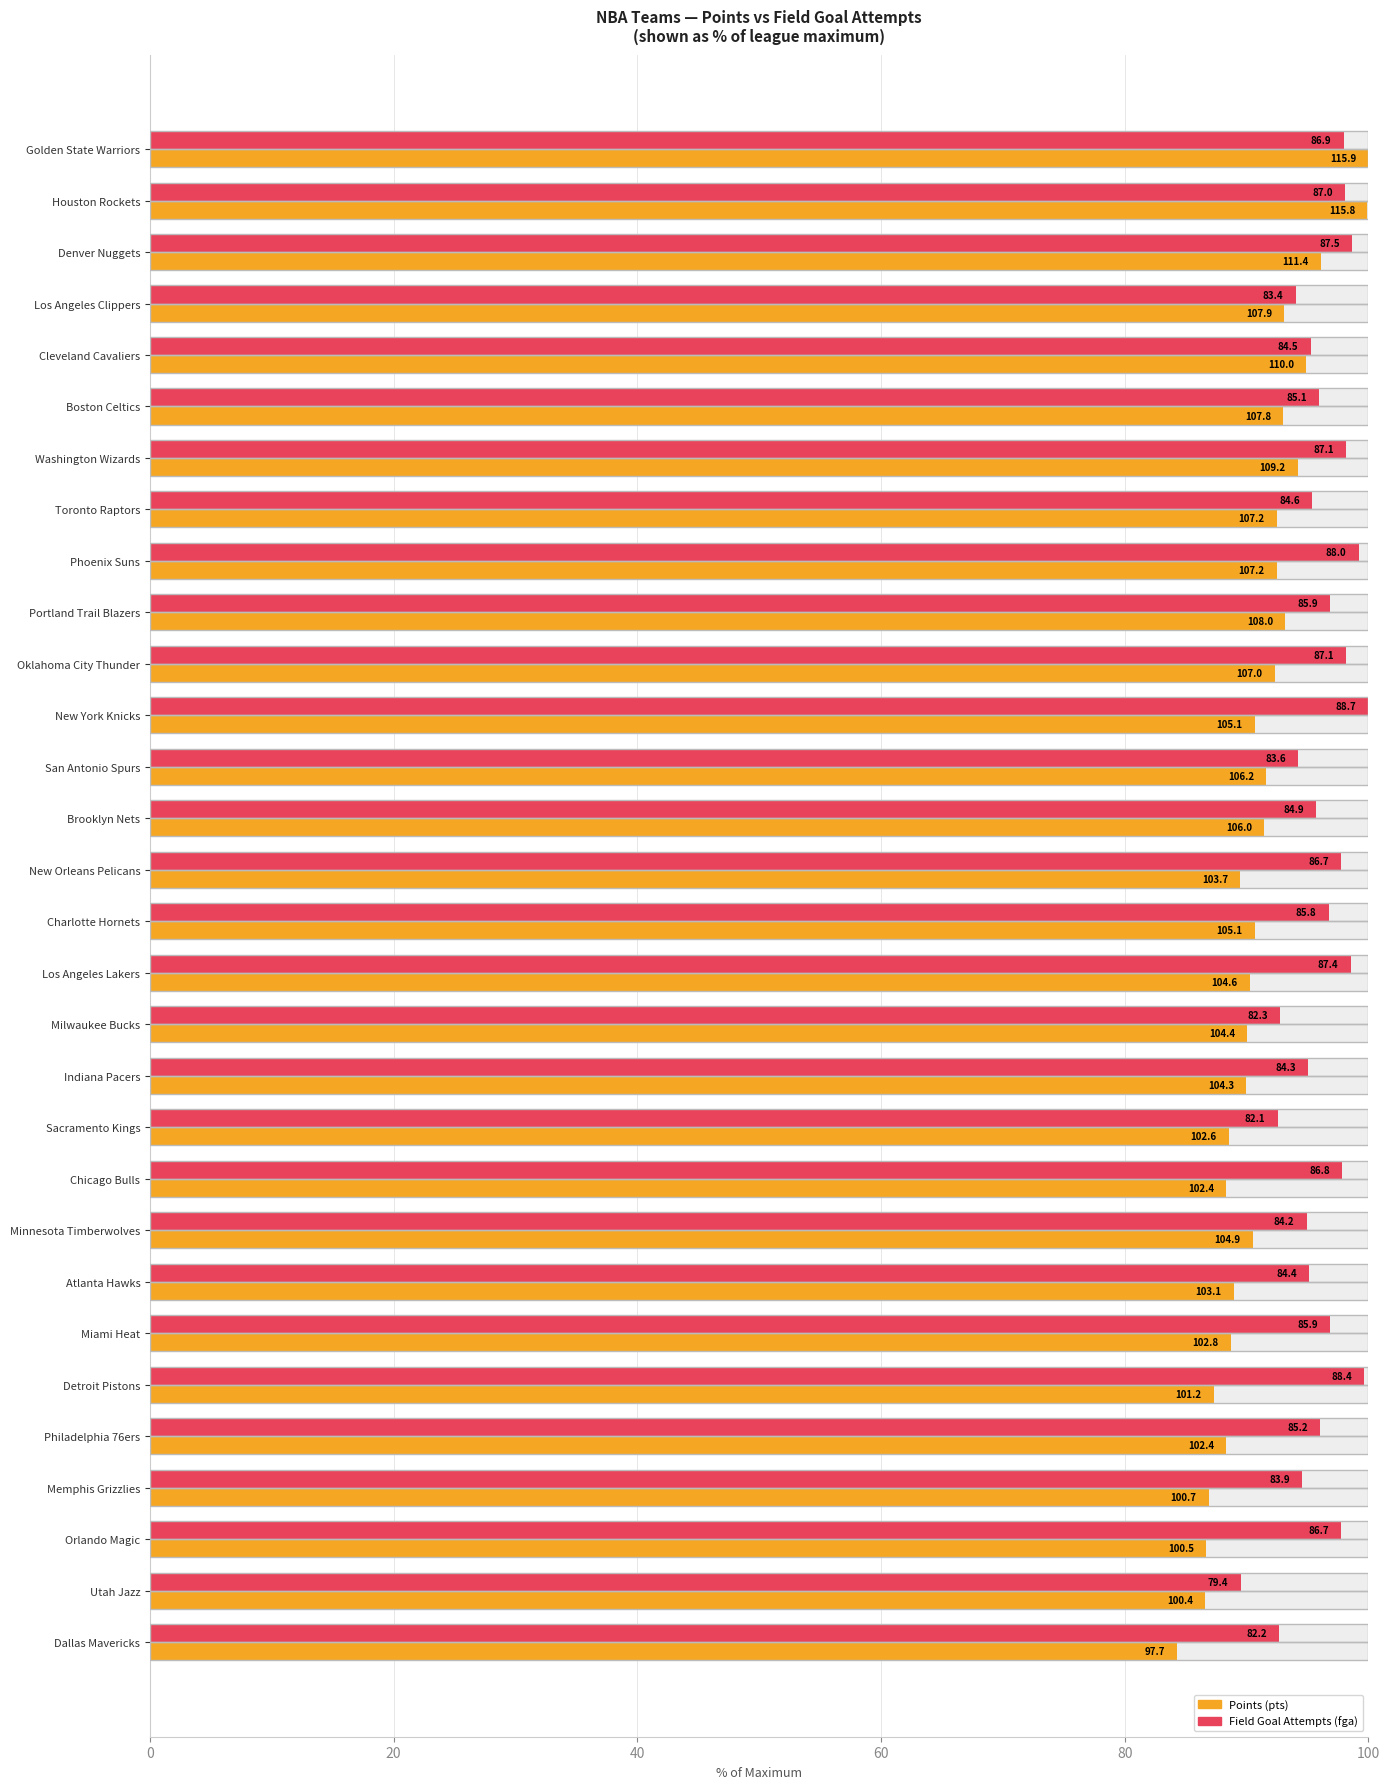

True or false: Points (pts) has a value of 25.0 at Portland Trail Blazers.

False